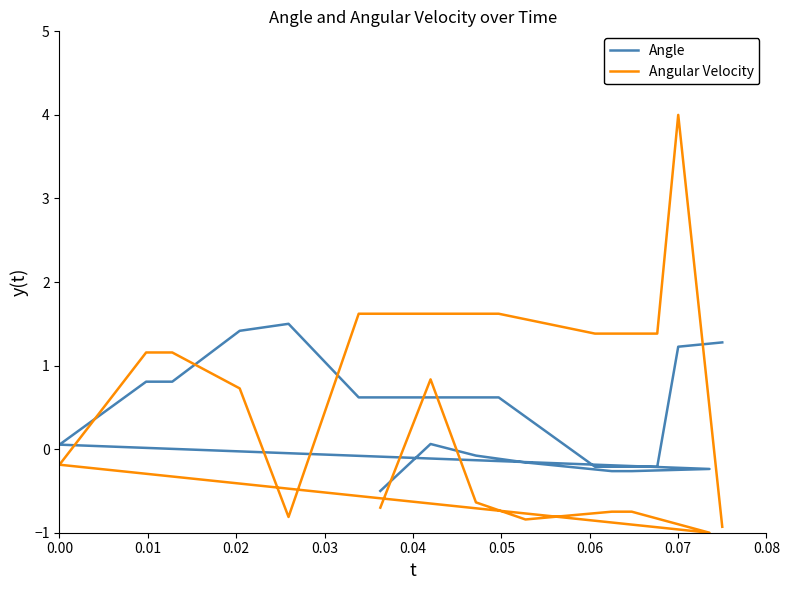

The value of Angular Velocity at 16 is 2.2. True or false?

False